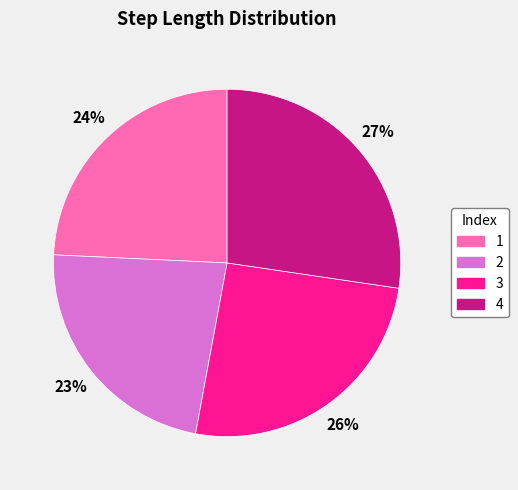

To the nearest percent, what is the difference between the largest and smallest slice percentages?

4%